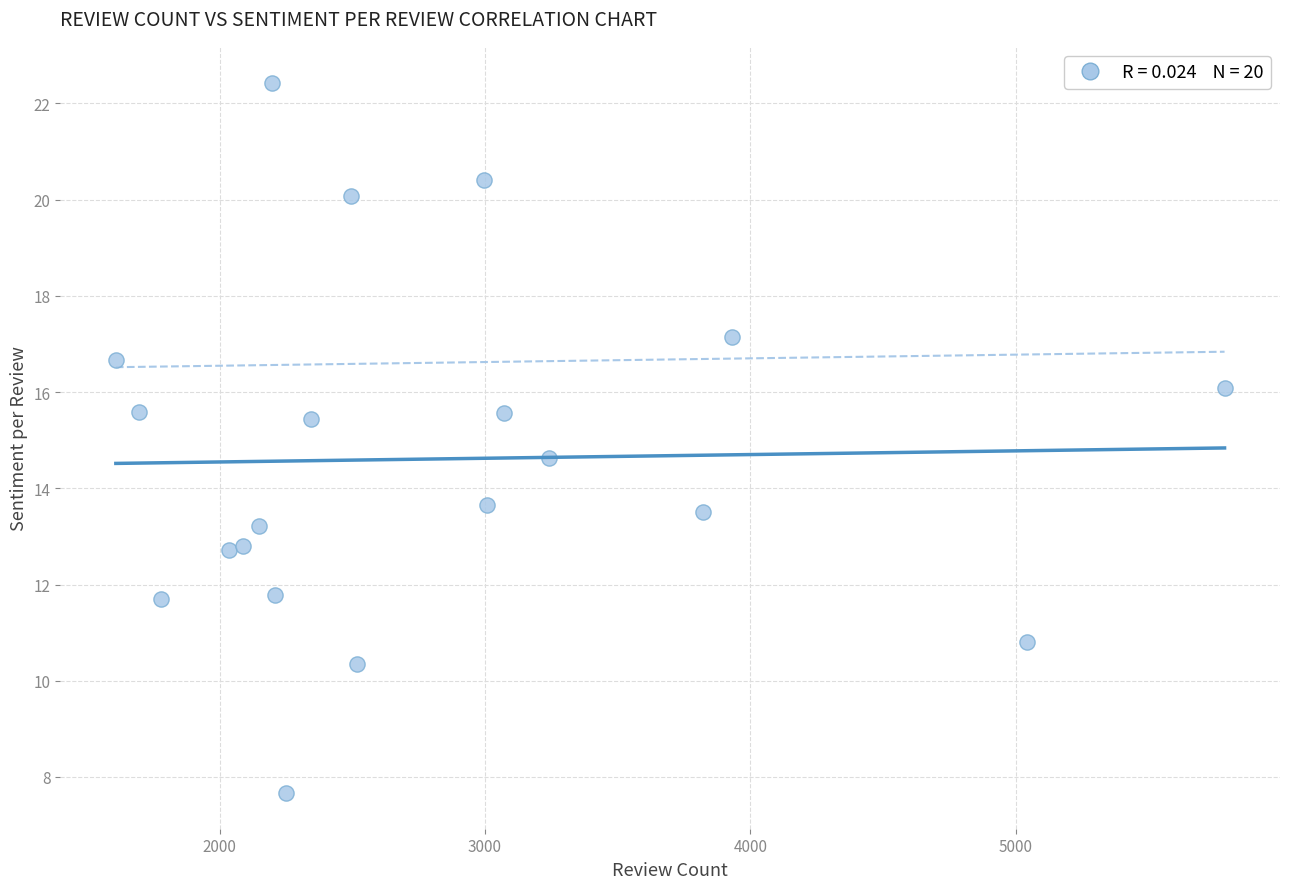

What is the range of X values (max minus min)?

4178.0